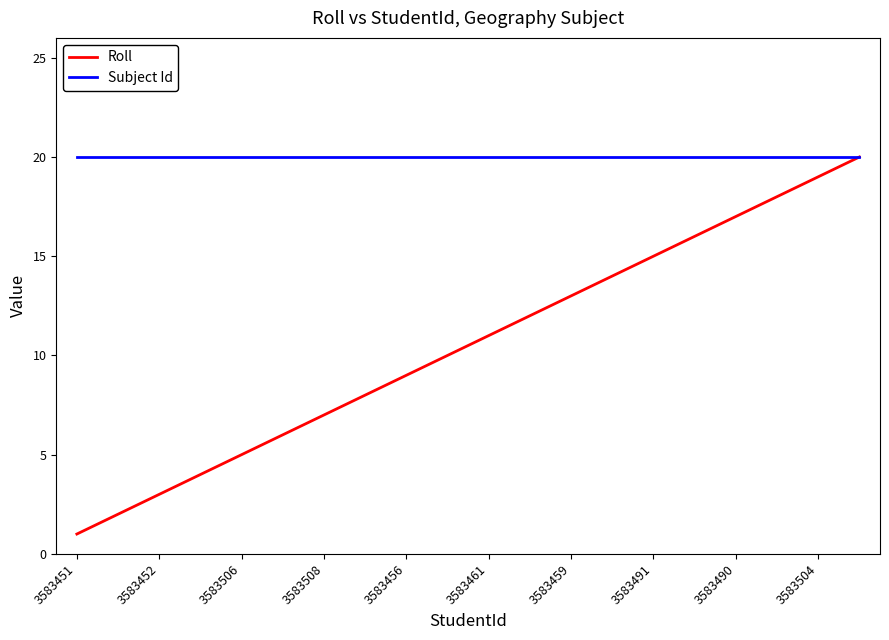

Which series has the largest total across all categories?

Subject Id